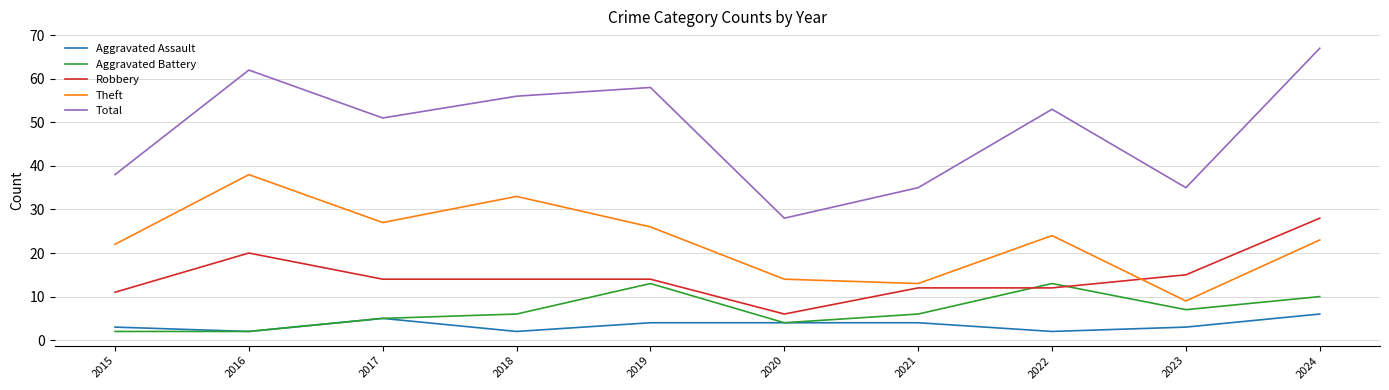

Is it true that Aggravated Battery equals 1 at 2020?

False